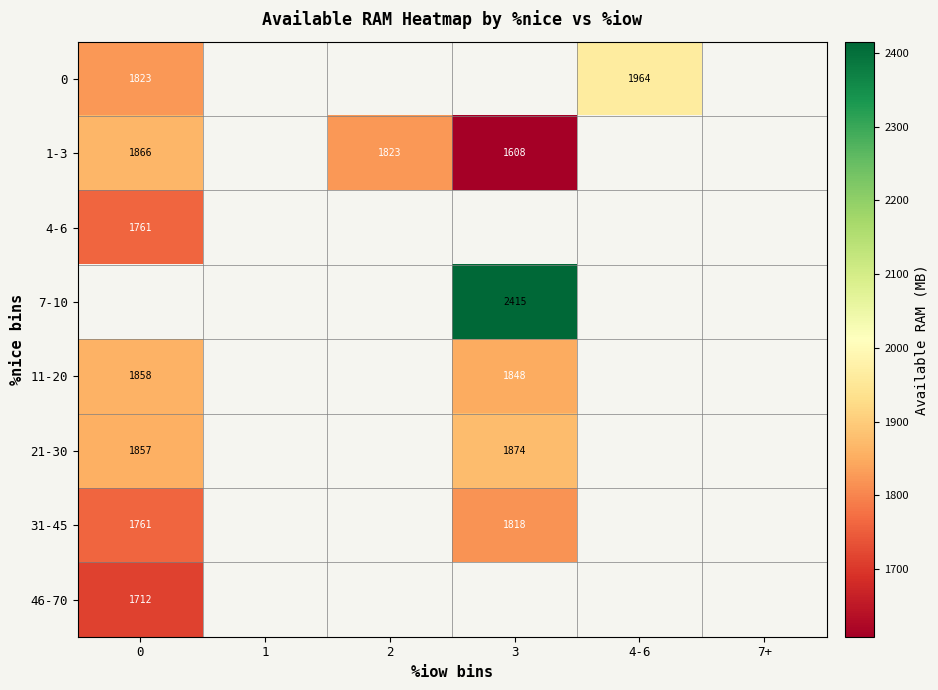

Which series has the widest spread of values?

1-3